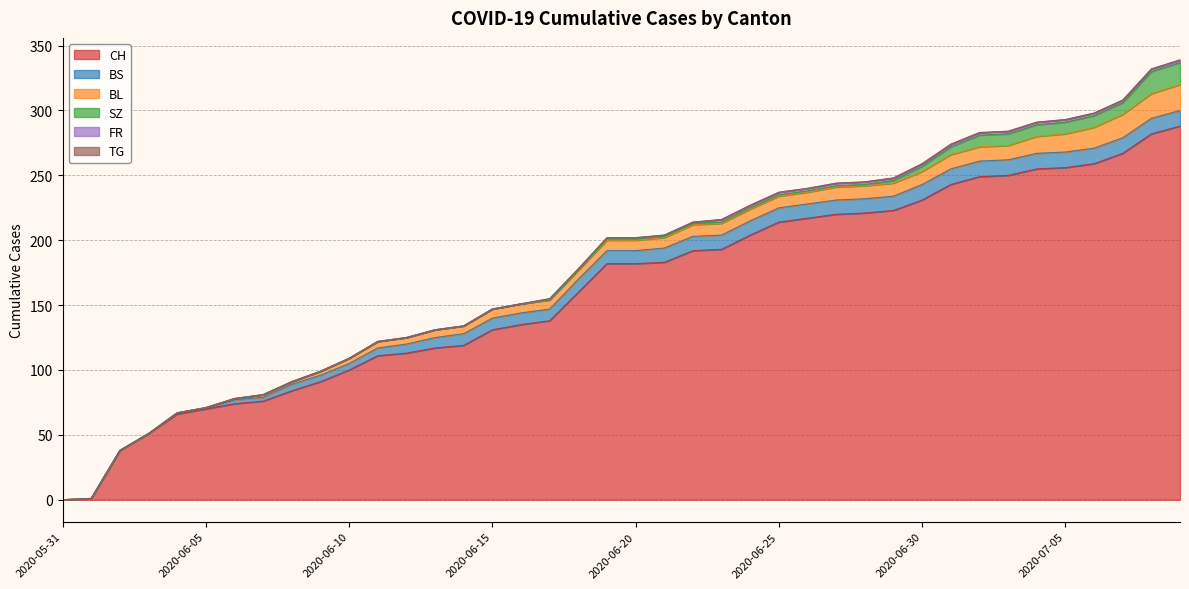

How many data points in SZ are less than 1?

19